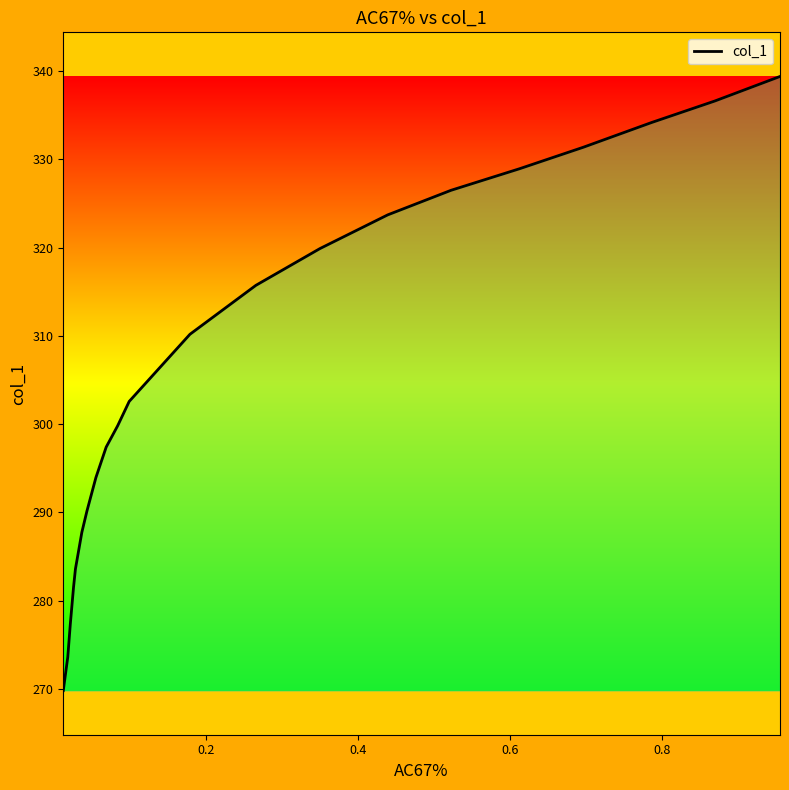

What is the difference between the maximum and minimum values?

69.6